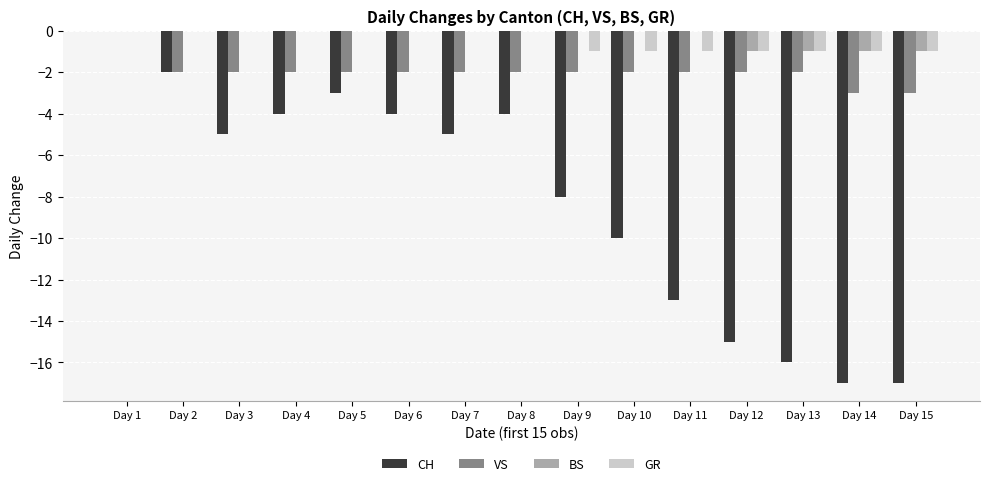

Between Day 7 and Day 12, which series saw the biggest shift?

CH